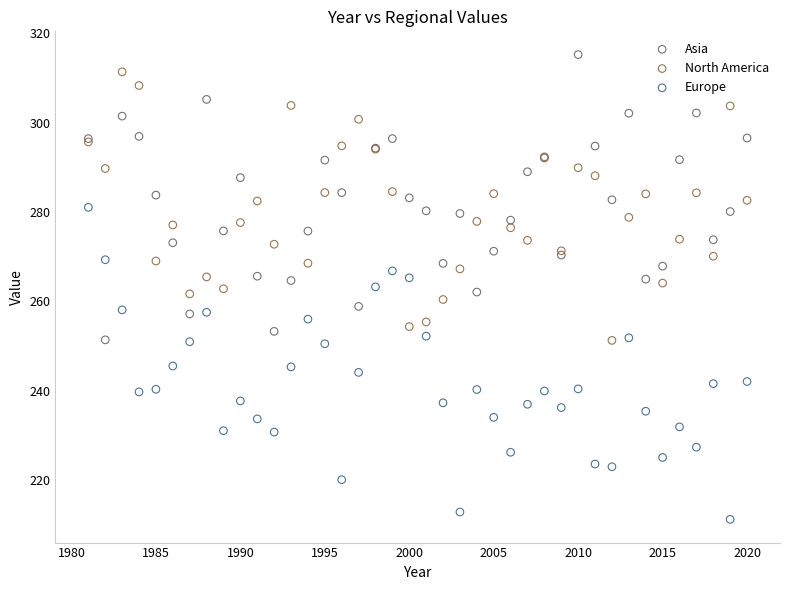

What is the X range (max minus min) for the scatter plot?

39.0